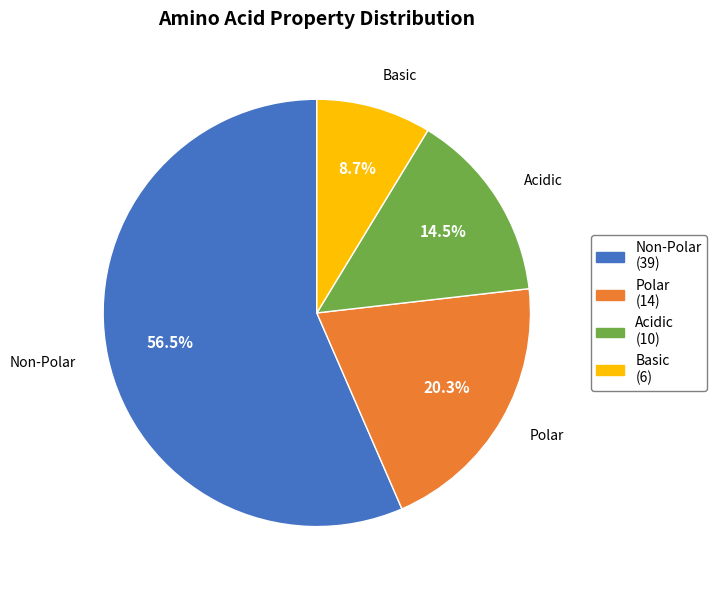

Is there any slice that represents more than half of the pie?

Yes